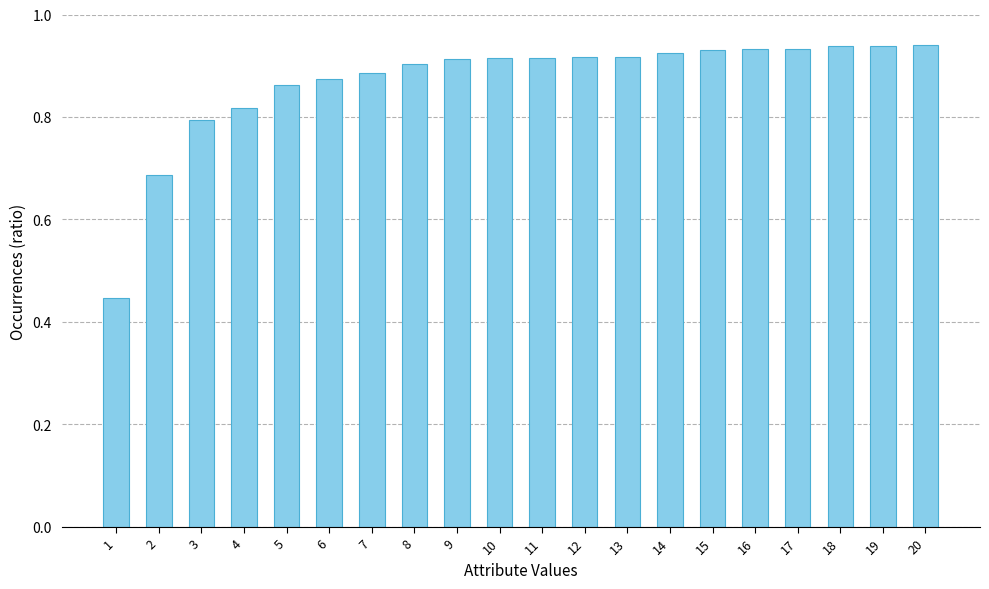

True or false: the data shows 0.9 at 15.

True